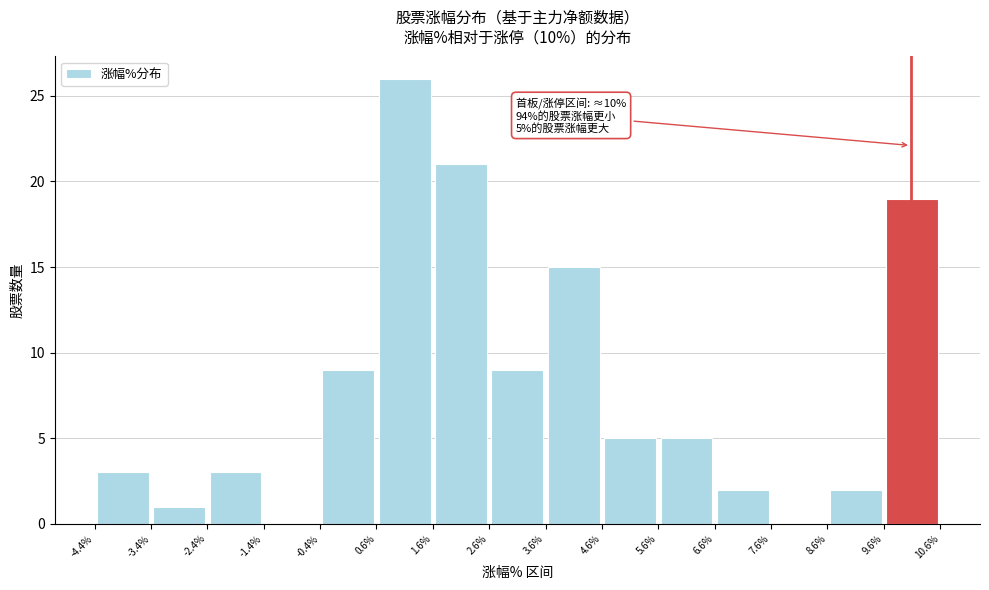

Which range on the x-axis has the tallest bar?

0.6% to 1.6%